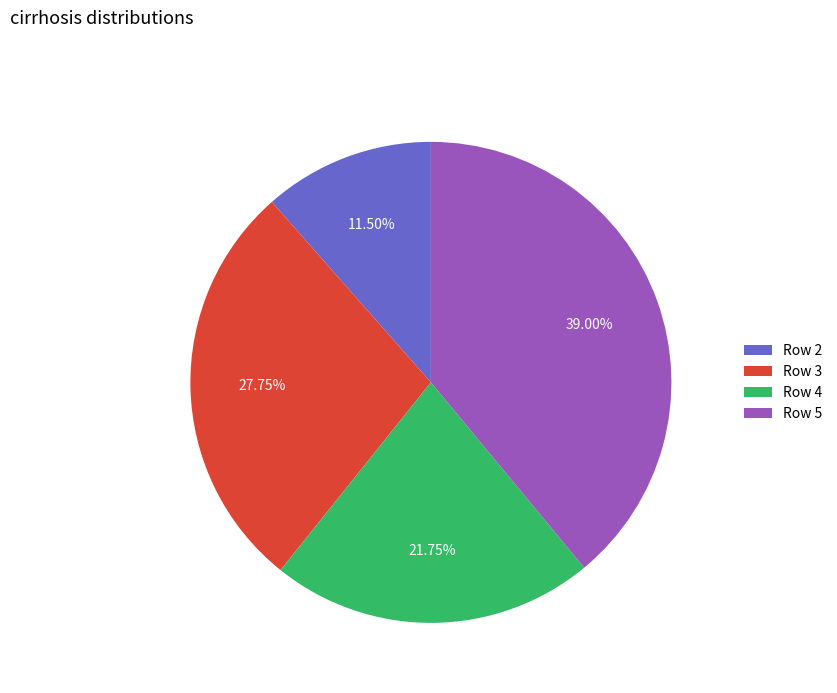

Do Row 4 and Row 3 together represent more than half of the pie?

No